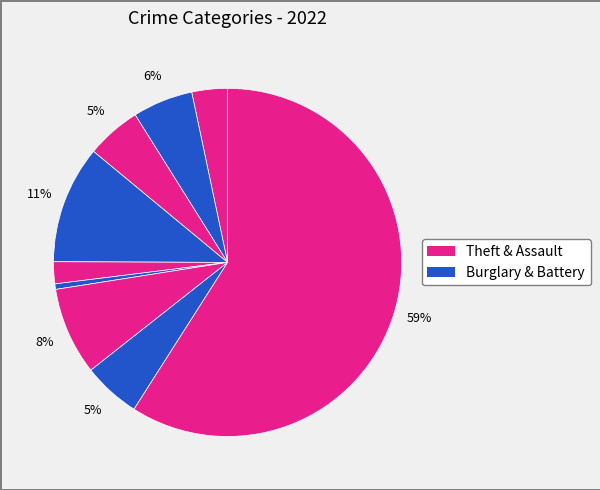

What is the largest slice in the pie chart?

Theft